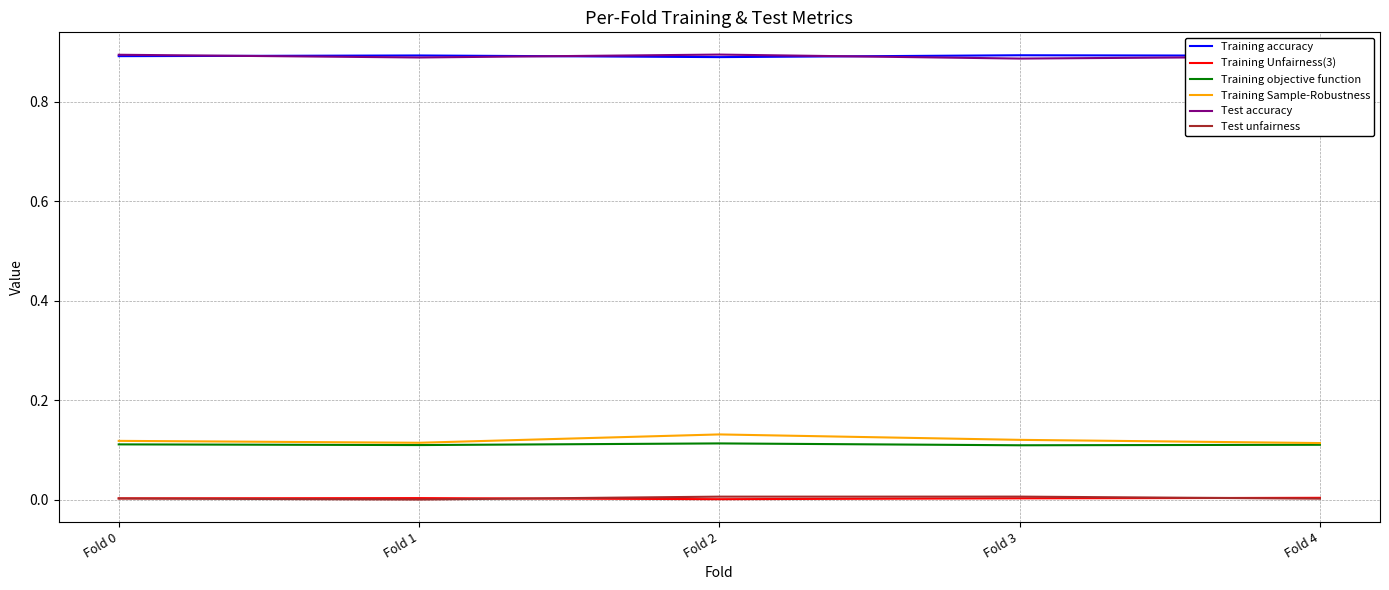

What are all the series names shown in the legend?

Training accuracy, Training Unfairness(3), Training objective function, Training Sample-Robustness, Test accuracy, Test unfairness